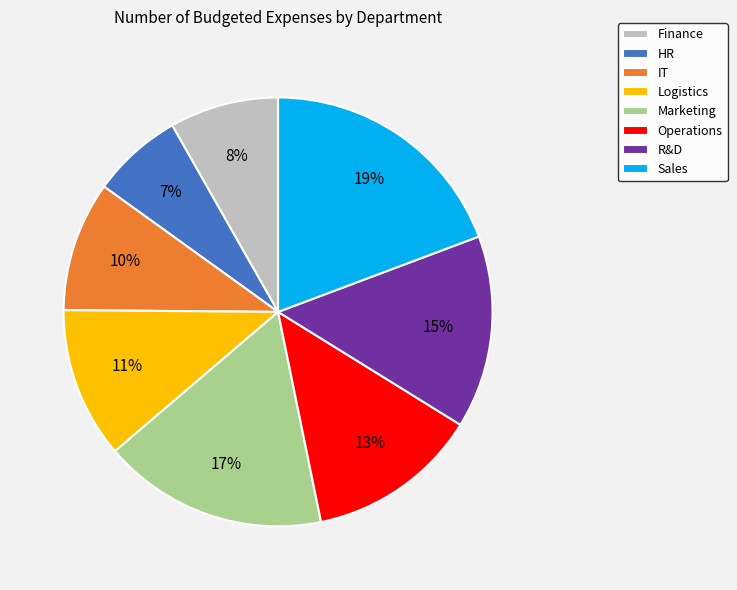

Is the sum of Sales and Logistics greater than half?

No